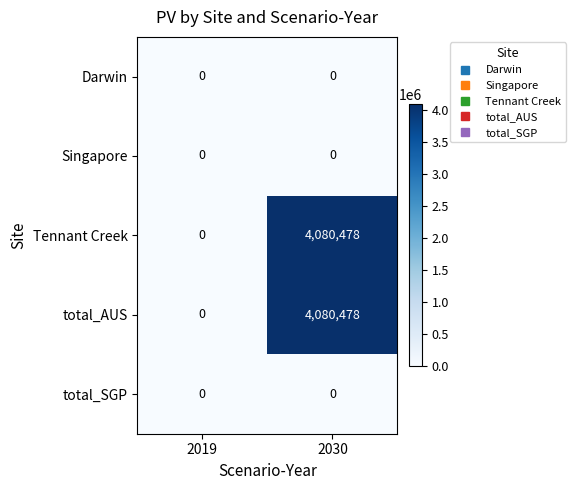

At which category is the sum across all series the highest?

2030